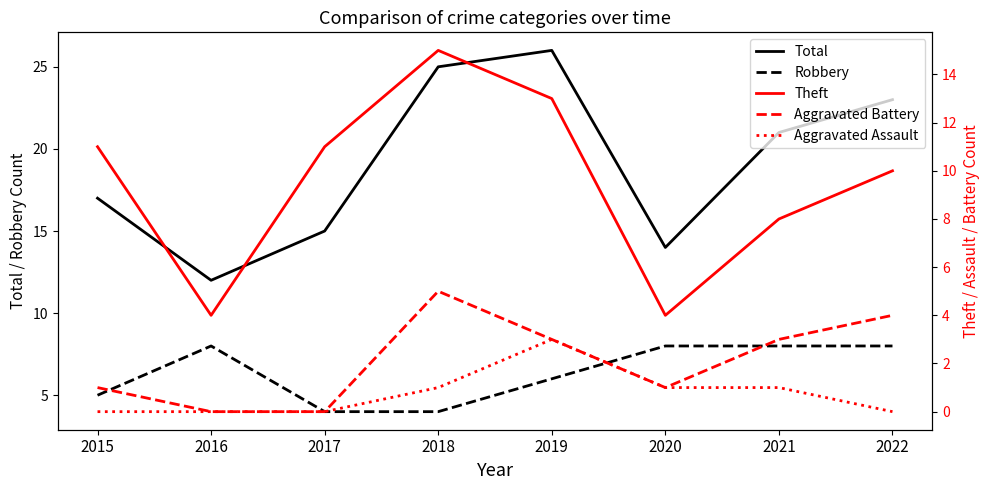

True or false: Robbery and Total cross at least once.

False